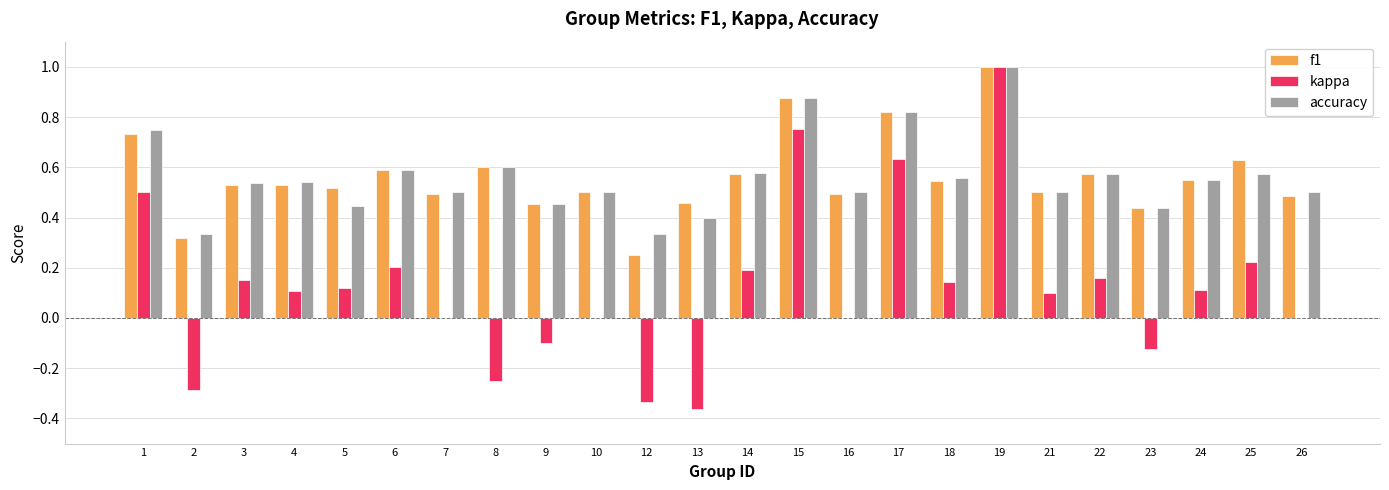

At which category is the sum across all series the highest?

19